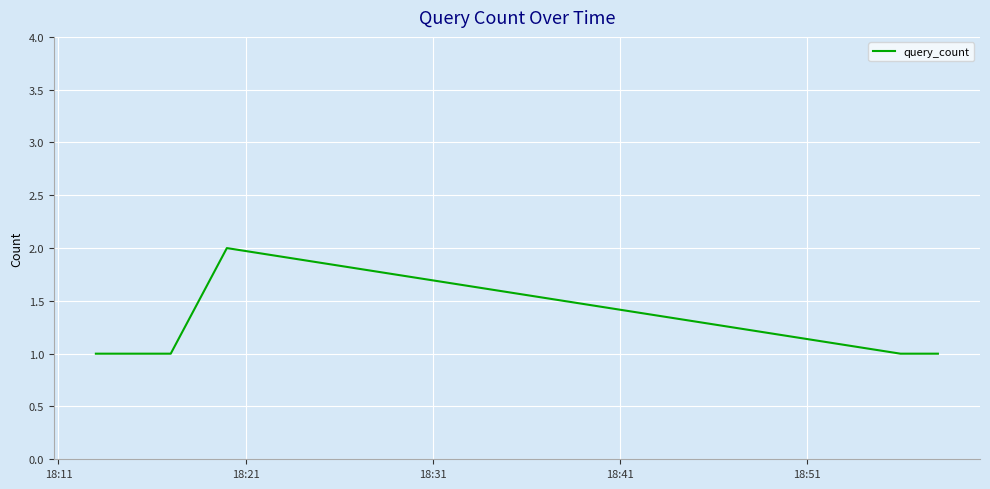

Count the number of categories in the chart.

7